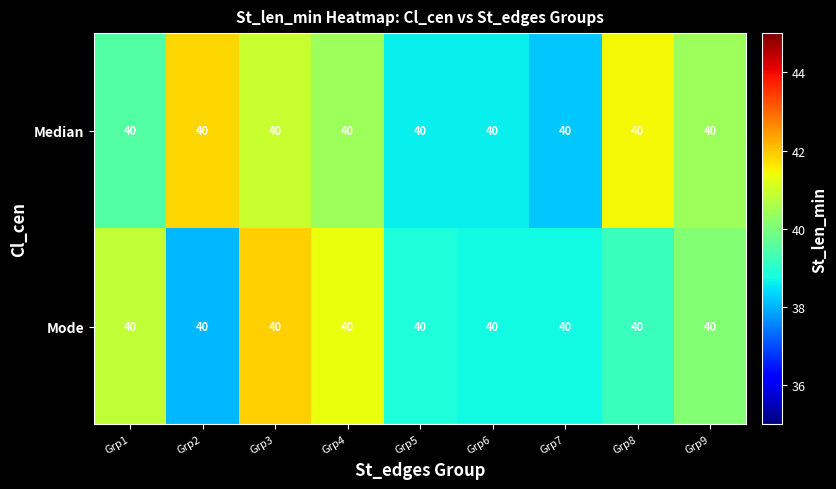

At which label does Median reach its minimum?

Grp7